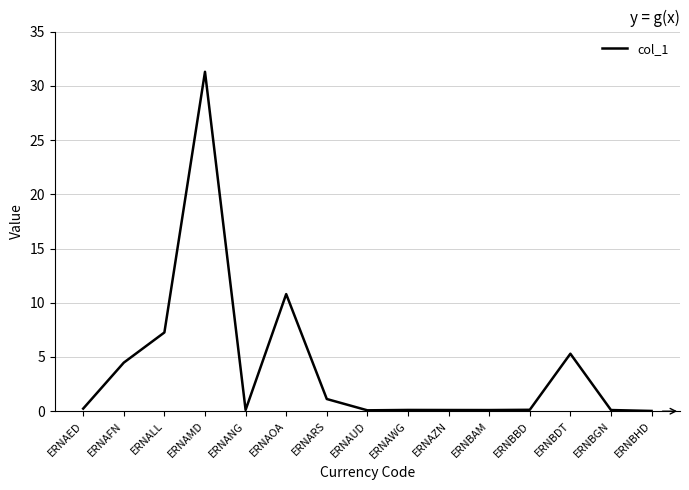

At which category does the chart reach its peak across all series?

ERNAMD